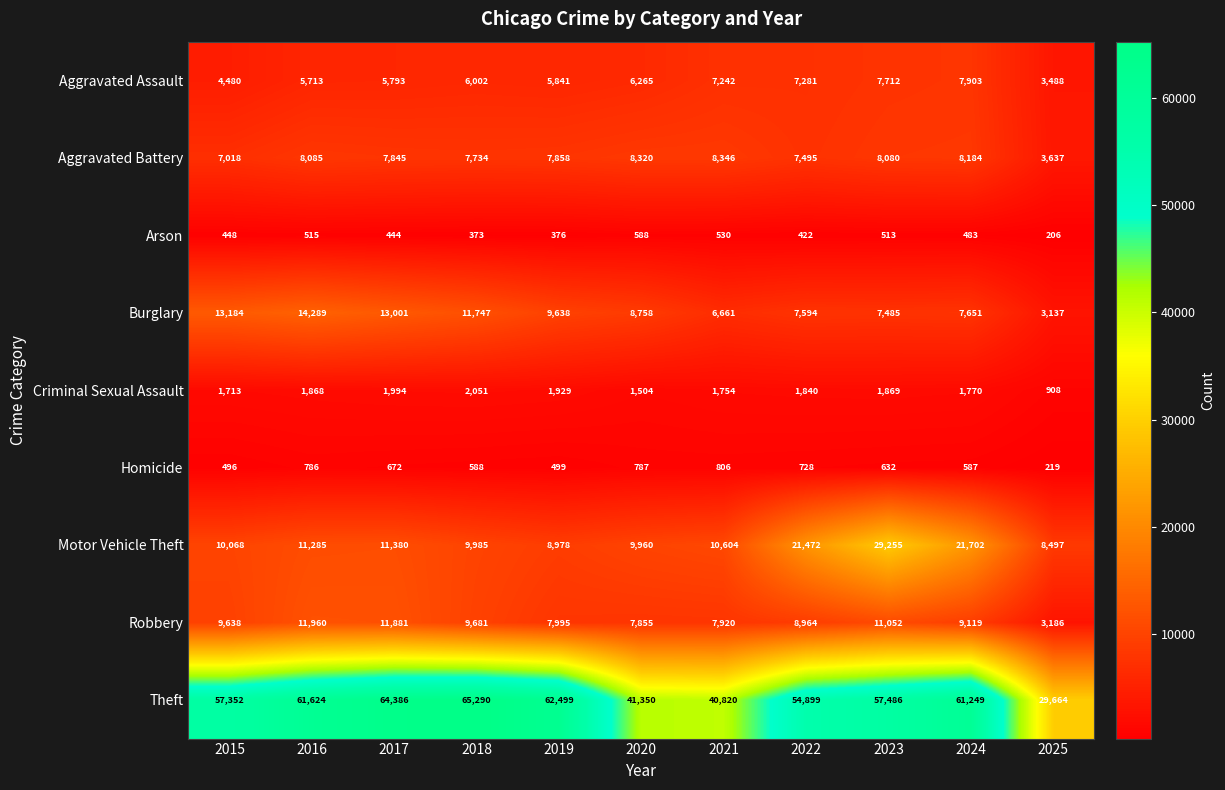

What is the average value of the Theft series?

54238